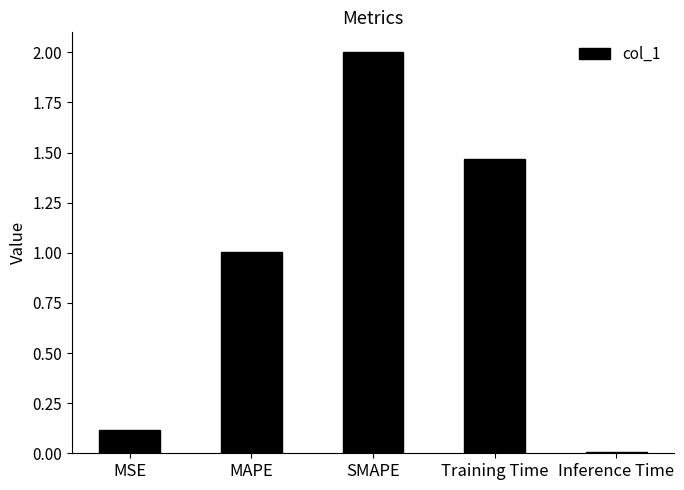

List the labels in order of value, smallest first.

Inference Time, MSE, MAPE, Training Time, SMAPE